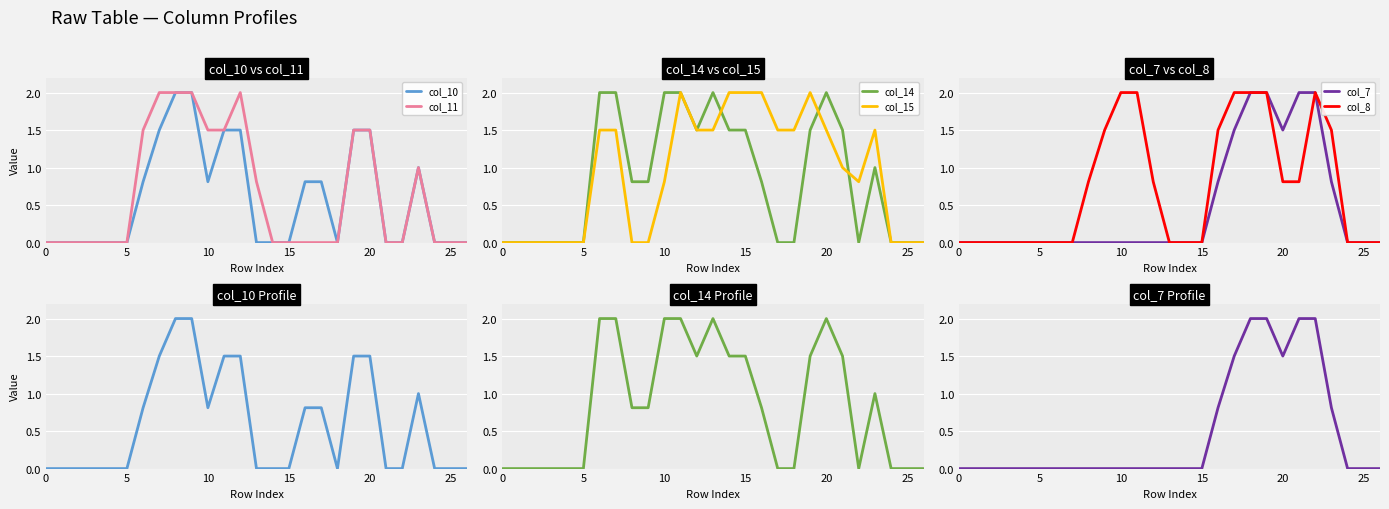

What are all the series names shown in the legend?

col_10, col_11, col_14, col_15, col_7, col_8